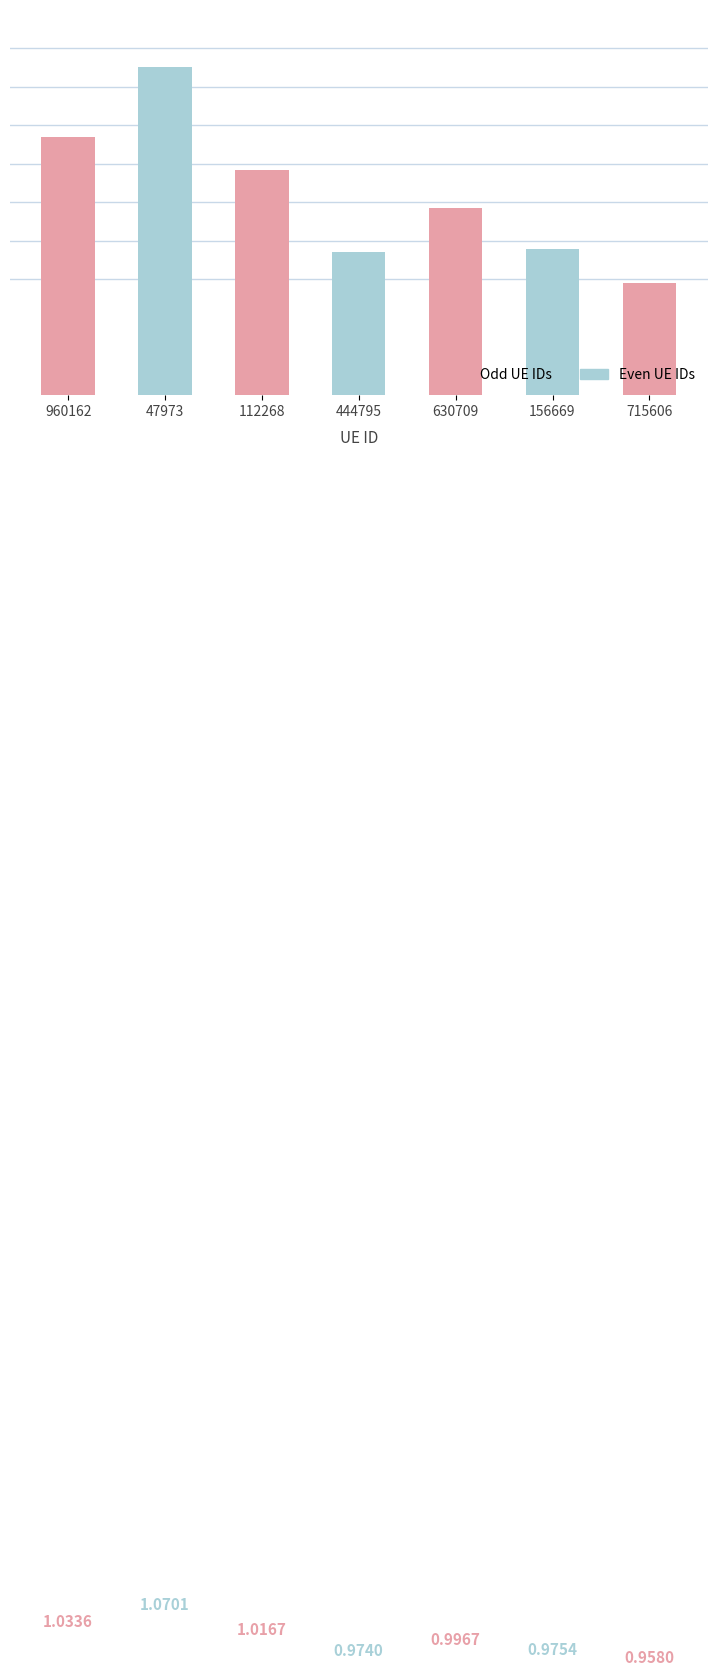

Are the bars horizontal?

No